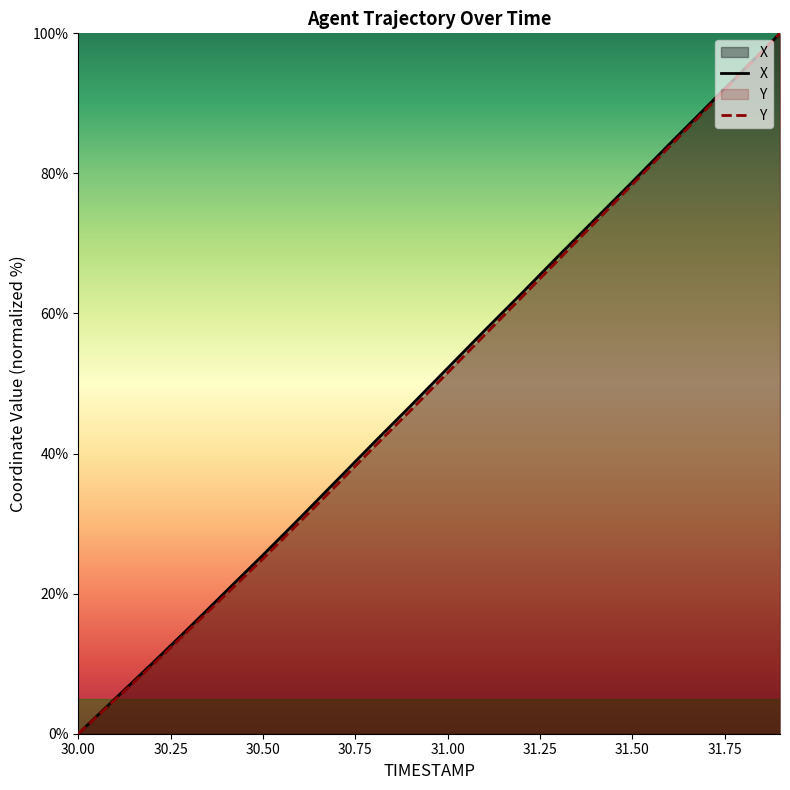

The X series shows 30.8 at 30.6. True or false?

True